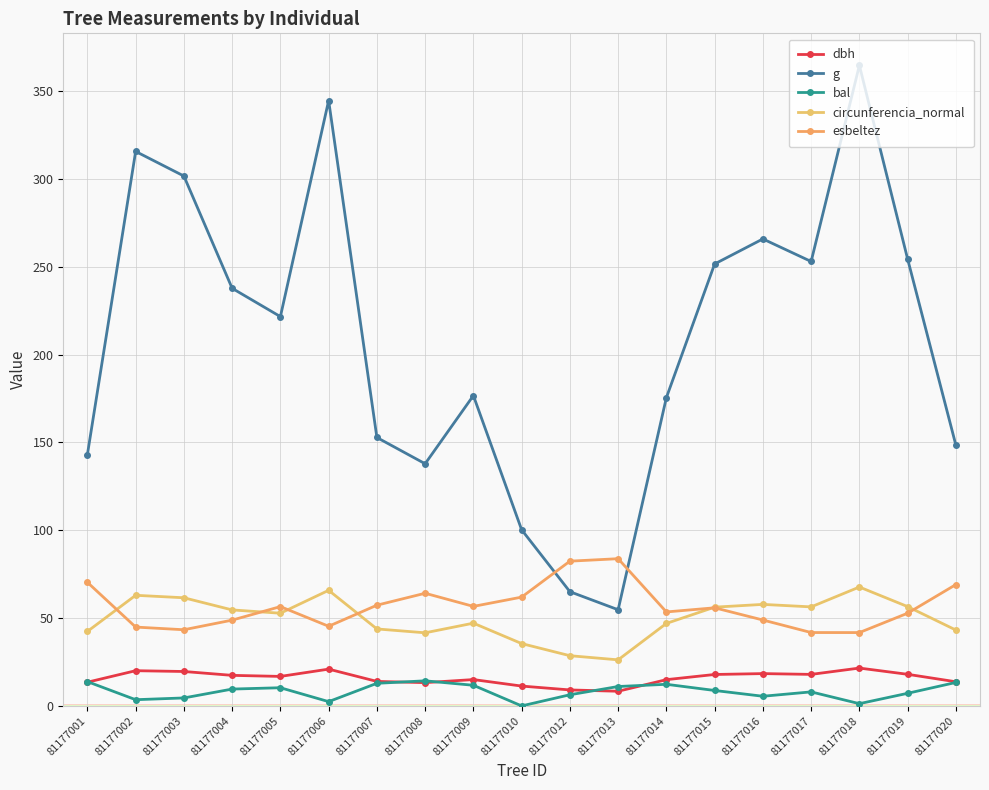

At which category is the sum across all series the highest?

81177018